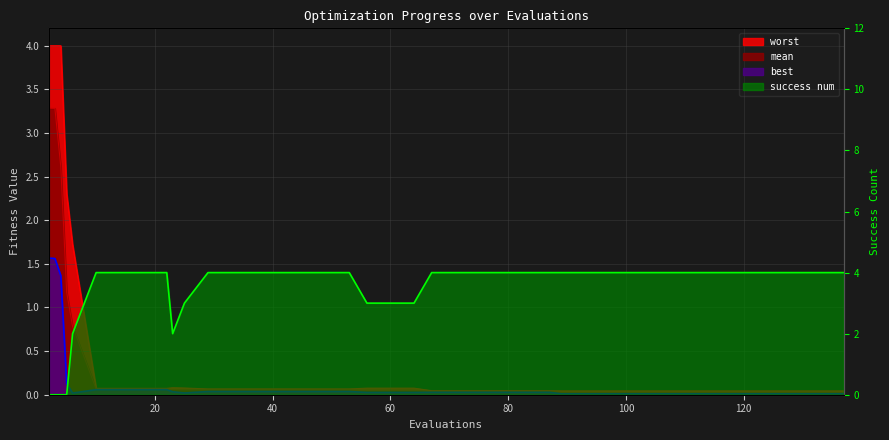

Which series has the widest spread of values?

success num